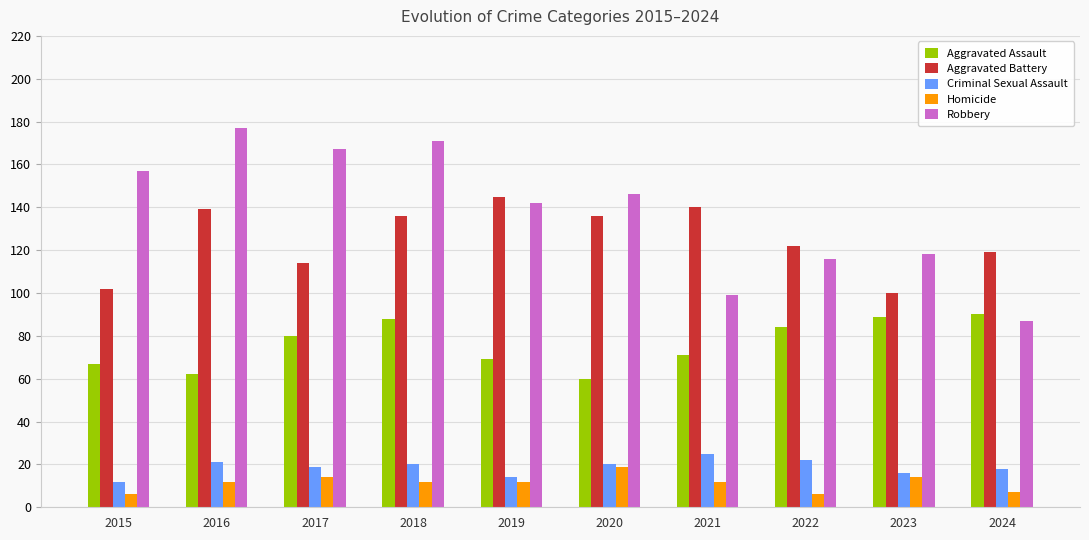

How many series are shown in this chart?

5